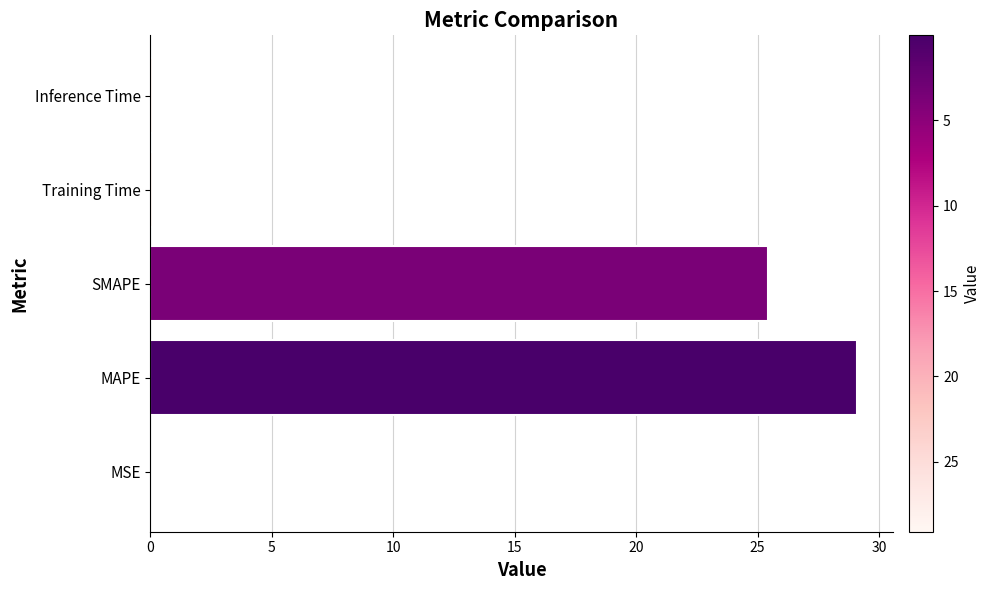

How many categories are shown in the chart?

5